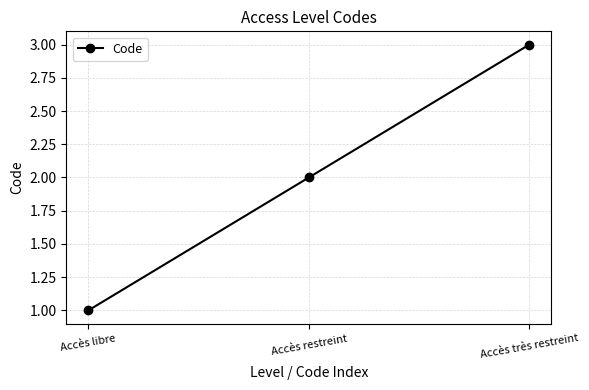

Rank the categories by value from highest to lowest.

Accès très restreint, Accès restreint, Accès libre